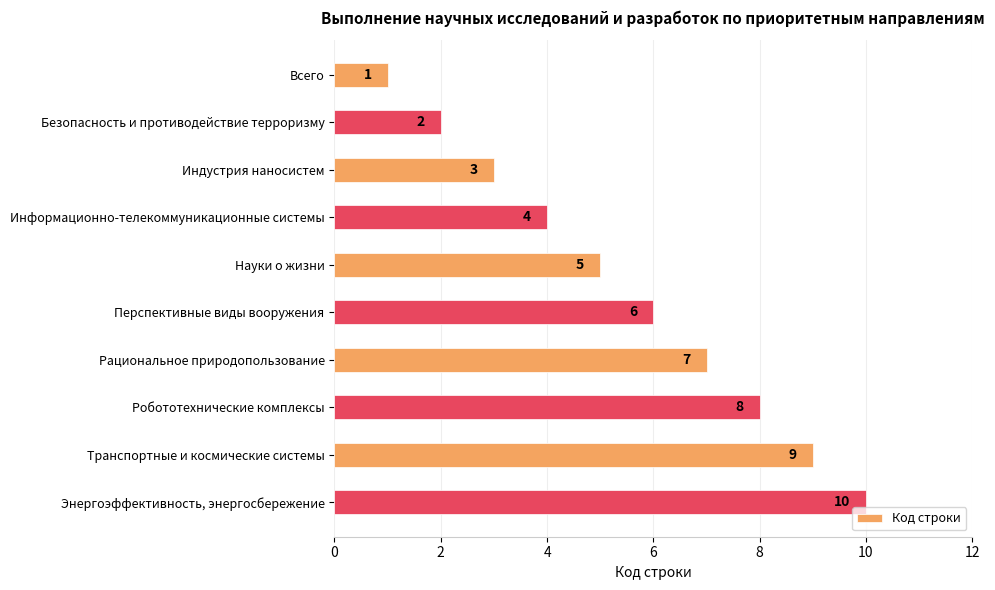

At which label is the value closest to 5?

Науки о жизни